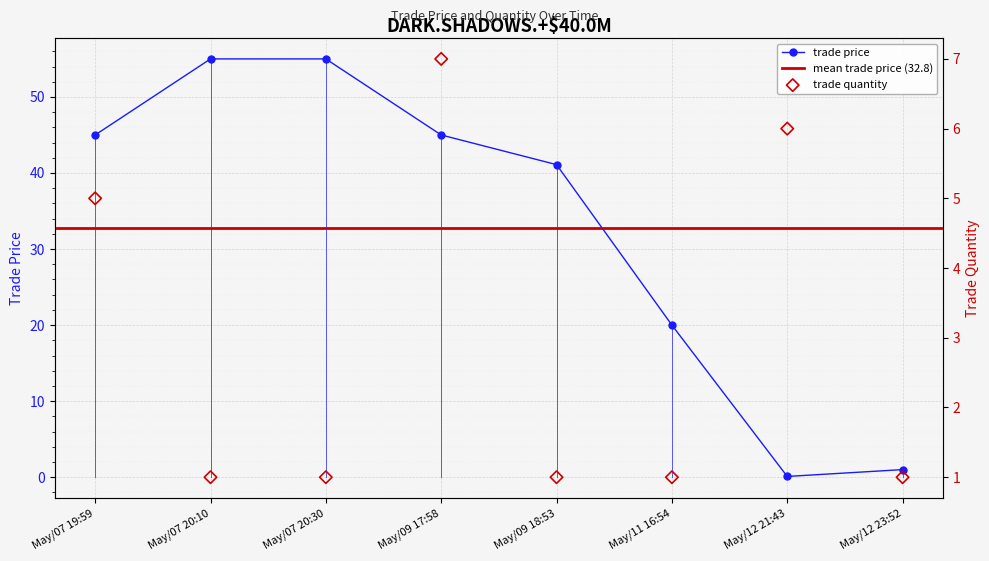

What is the total value across all series at May/07 20:10?

56.0